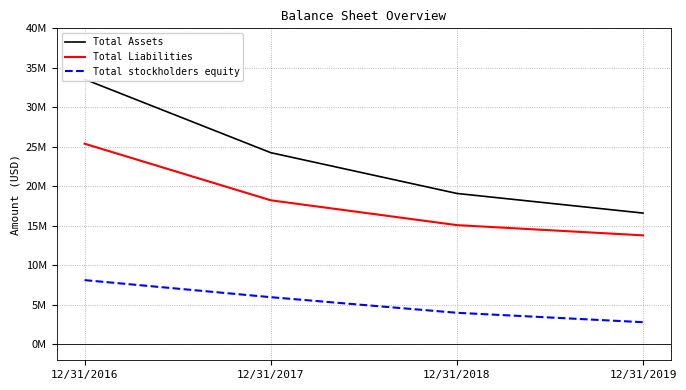

At which category does the chart reach its minimum across all series?

12/31/2019